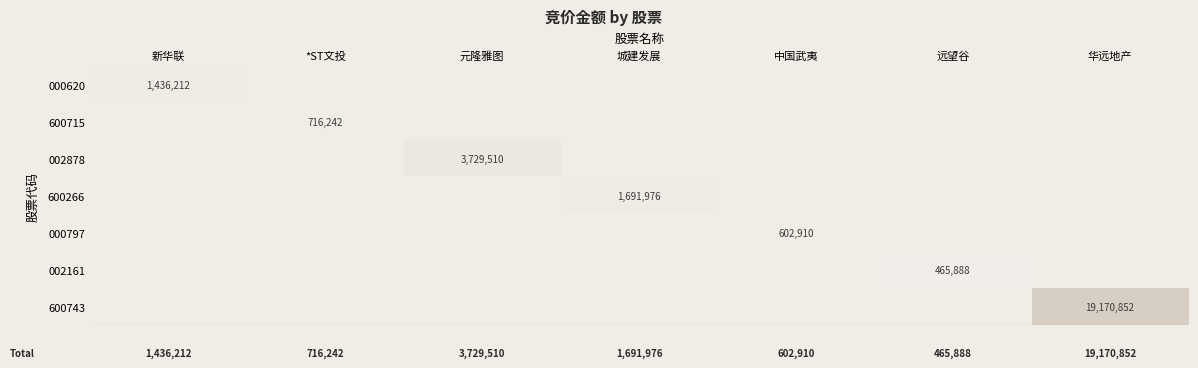

The 002161 series shows 465888 at 远望谷. True or false?

True